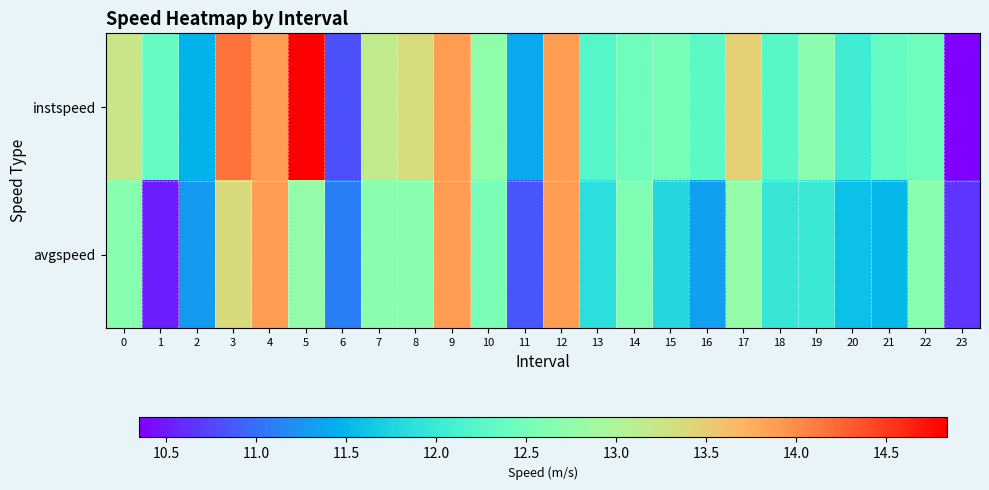

Rank the series at 12 from lowest to highest value.

instspeed, avgspeed